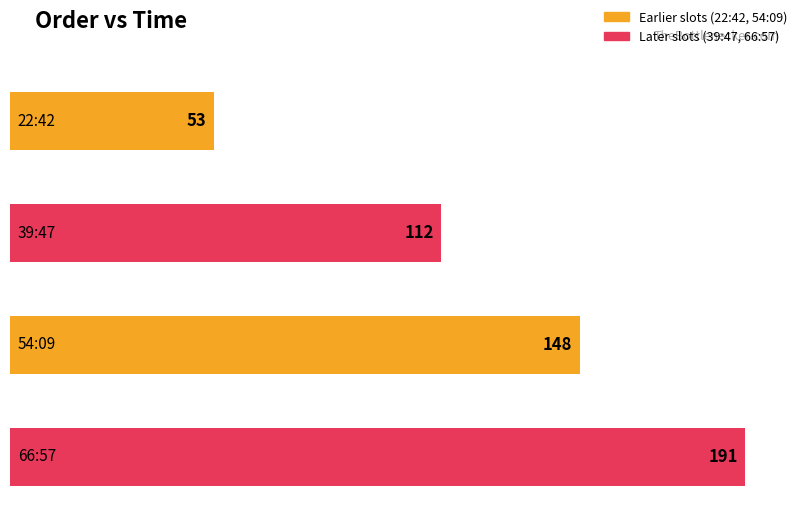

What is the sum of all values?

504